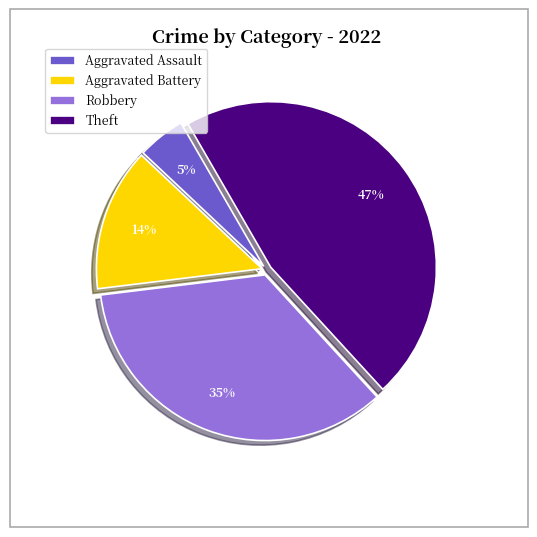

Is there a majority slice in this chart?

No